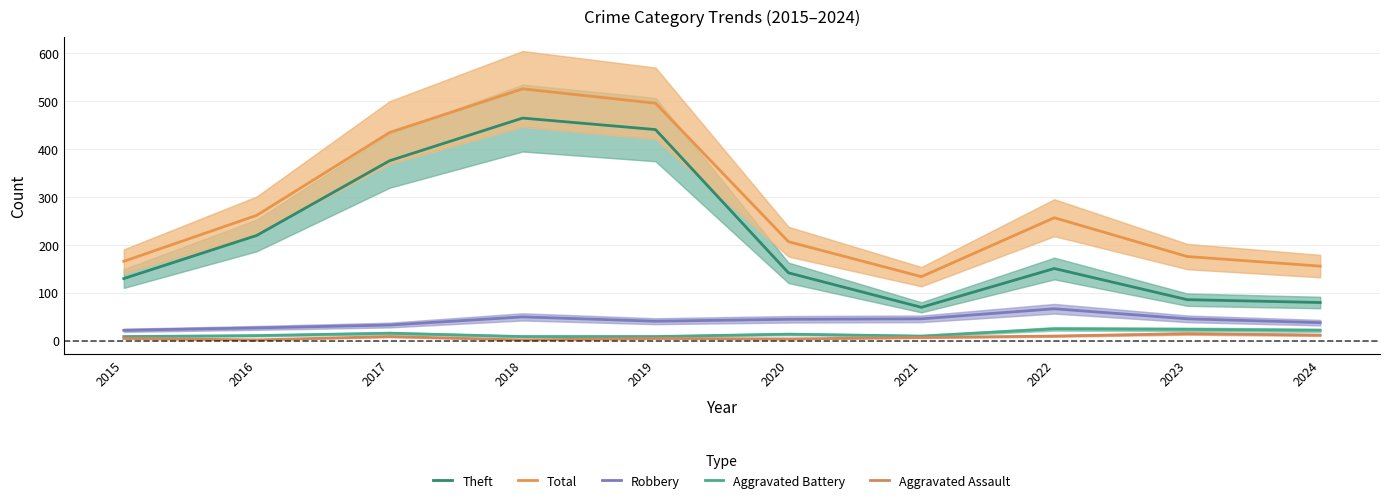

Between 2015 and 2024, which series saw the biggest shift?

Theft